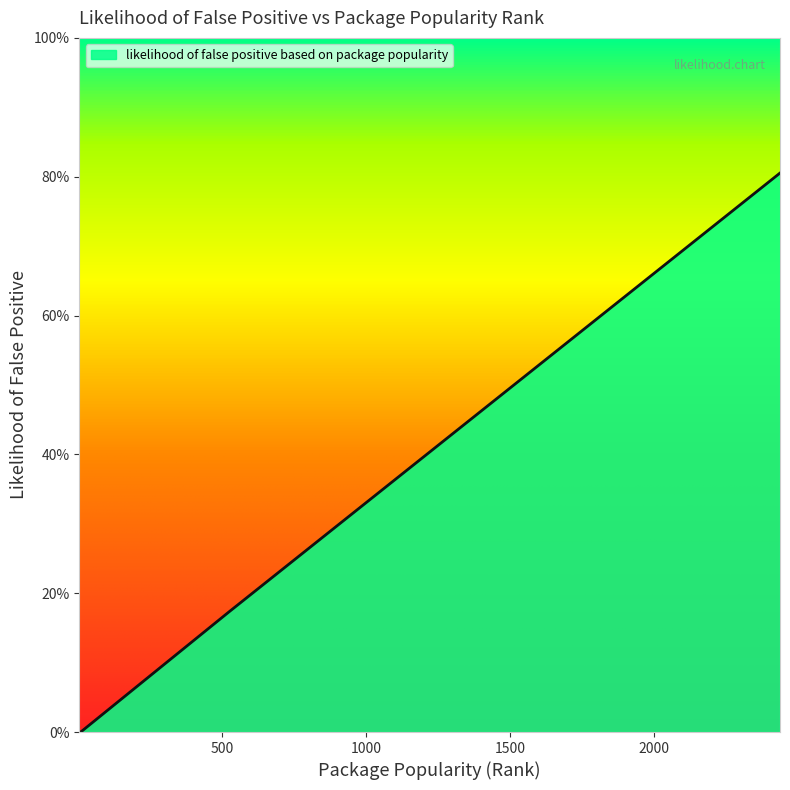

Is this an area chart (filled region under the line)?

Yes